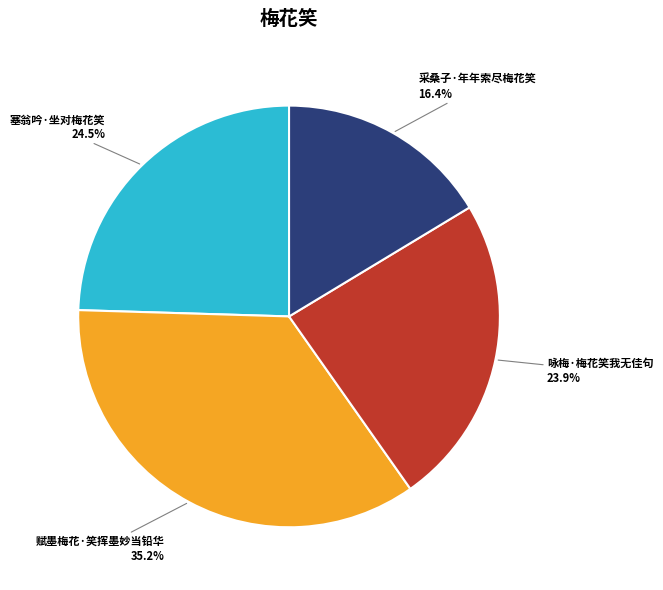

True or false: 赋墨梅花·笑挥墨妙当铅华 accounts for 35% of the total.

True